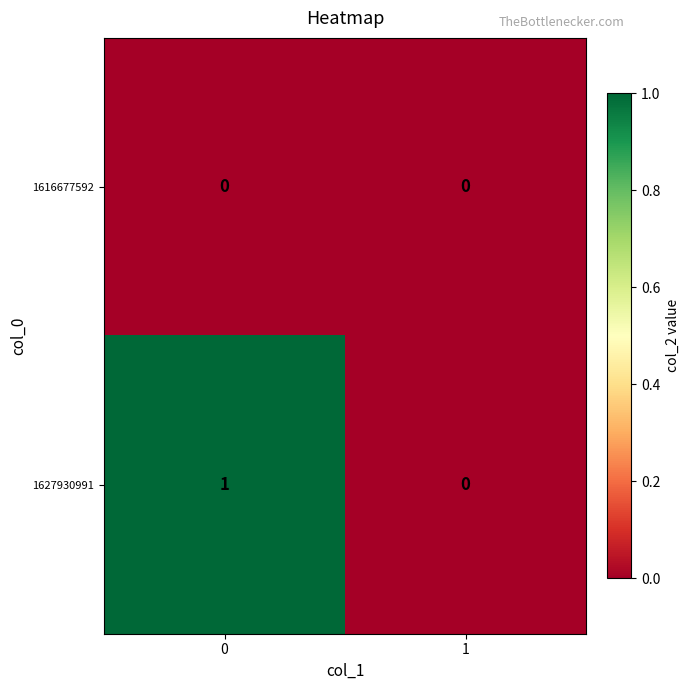

The 1616677592 series shows 0 at 0. True or false?

True